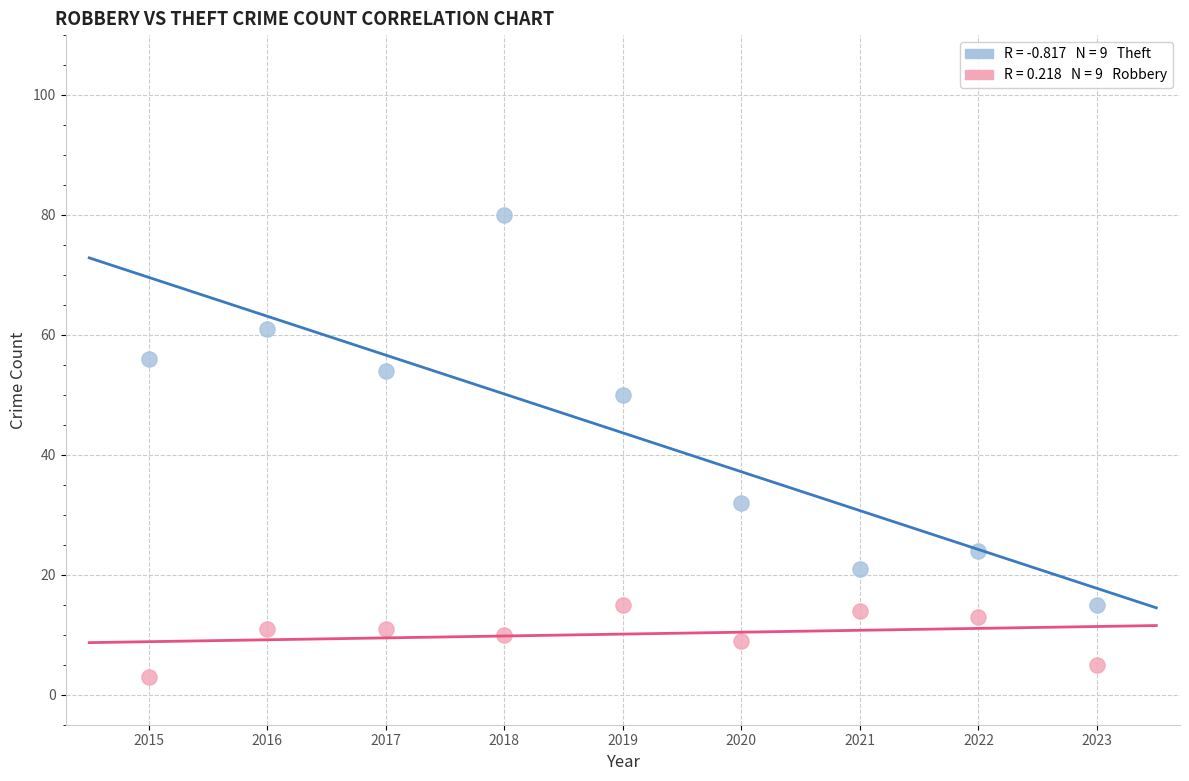

Across all data points, what is the range of Y values (max minus min)?

77